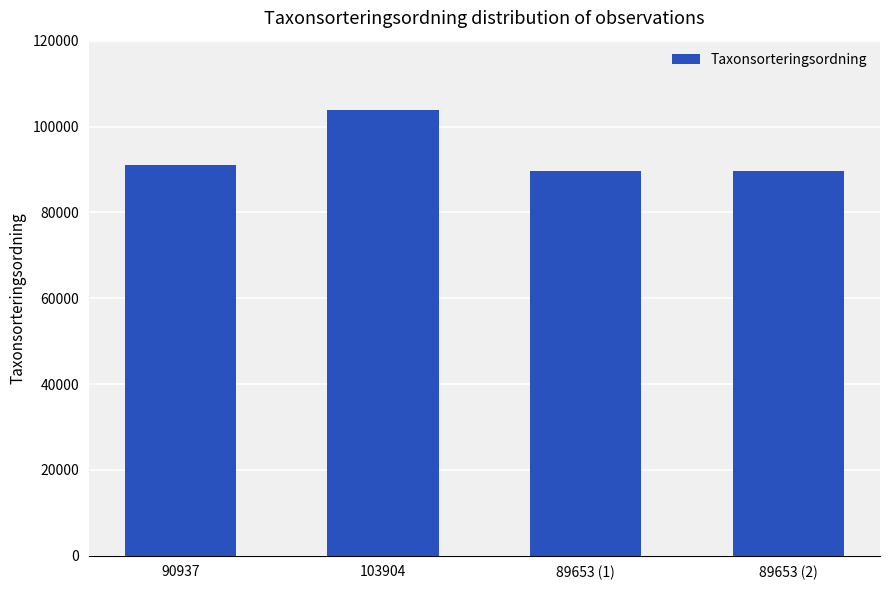

Reading left to right, transcribe all the data shown in this chart.

90937=90937	103904=103904	89653 (1)=89653	89653 (2)=89653